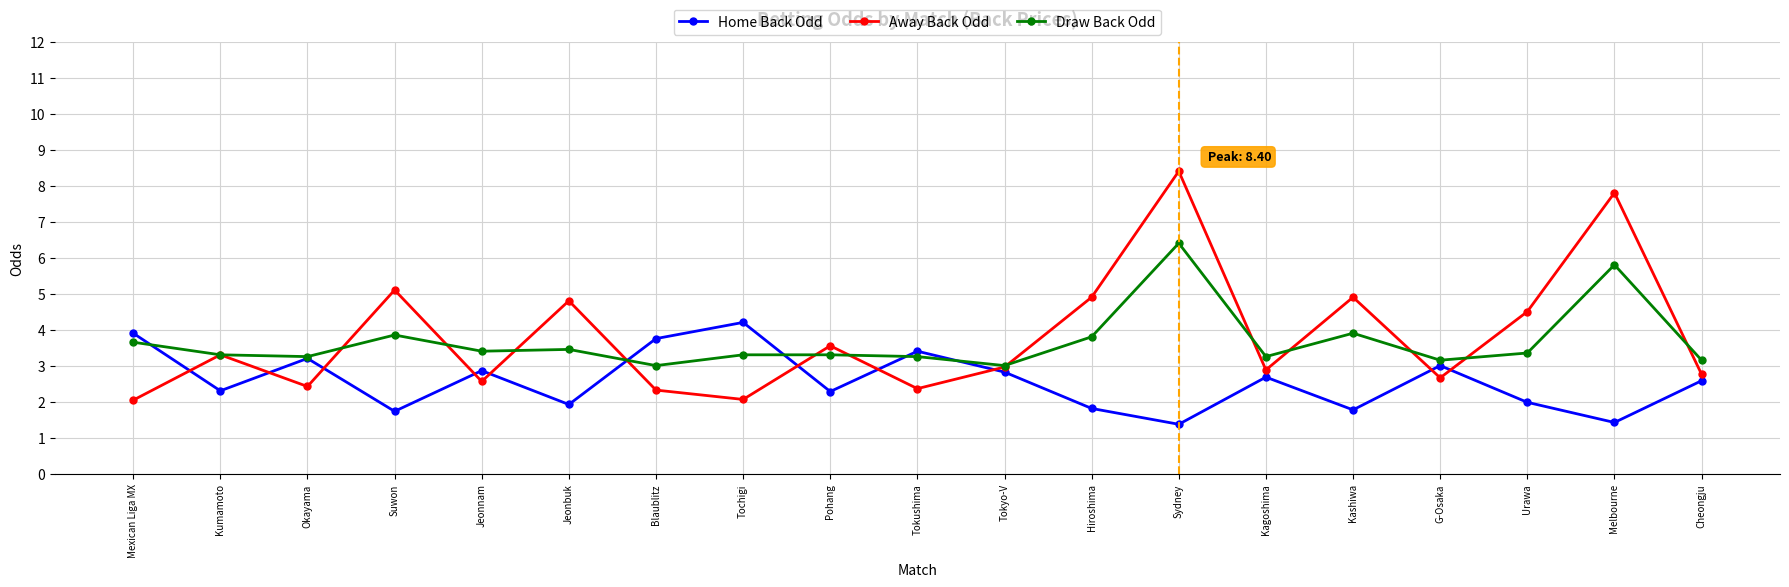

The value of Draw Back Odd at Jeonbuk is 6.2. True or false?

False